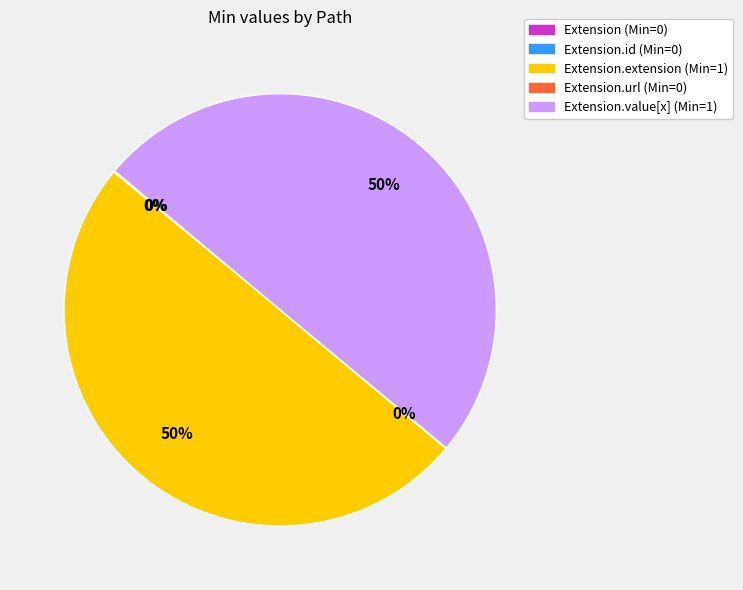

To the nearest percent, what is the average slice percentage?

20%